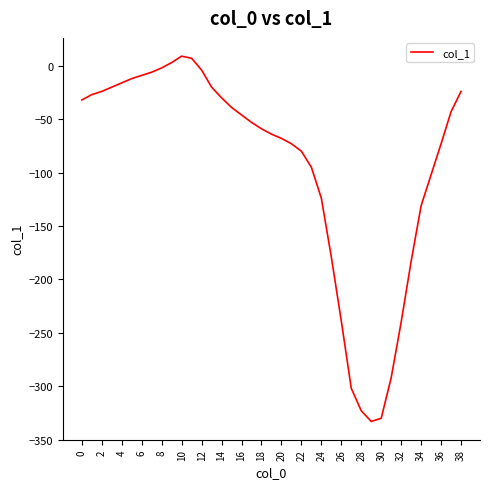

What is the difference between the maximum and minimum values?

342